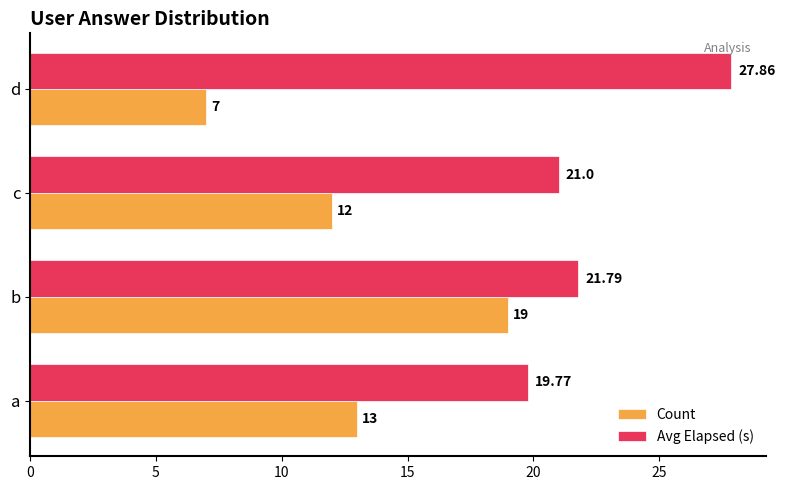

Which series changed the most between a and d?

Avg Elapsed (s)